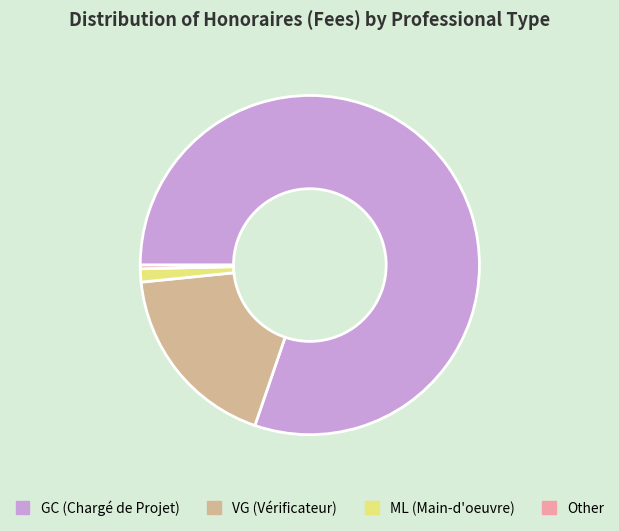

Which category has the smallest portion of the pie?

Other